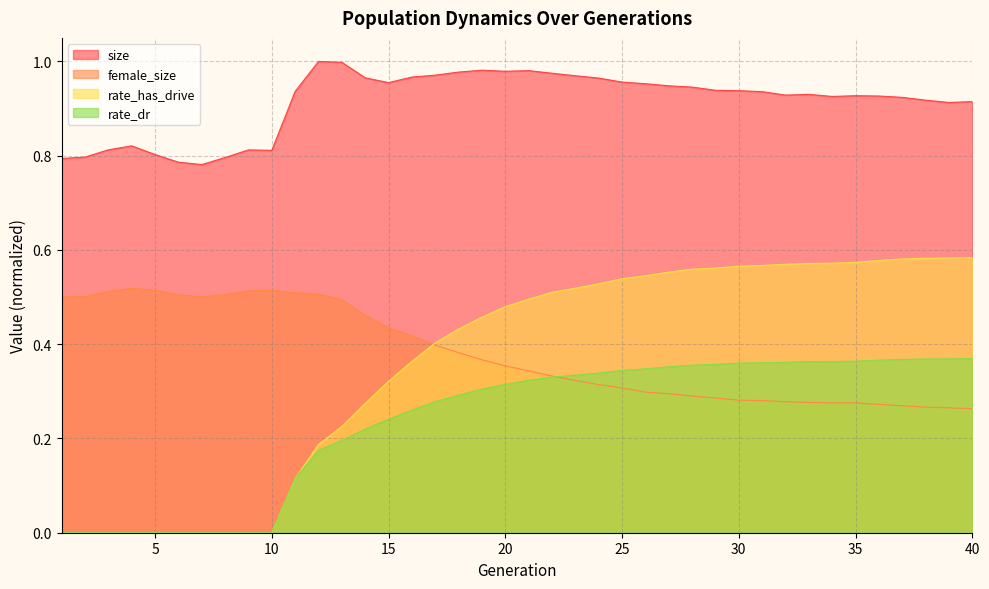

What is the difference between the rate_has_drive values at 29 and 9?

0.6